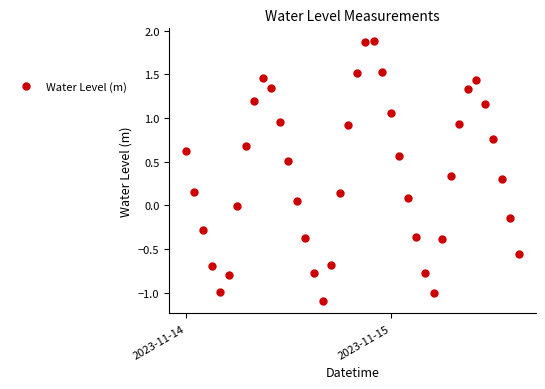

What is the value of the 6th point from the left?

-0.8